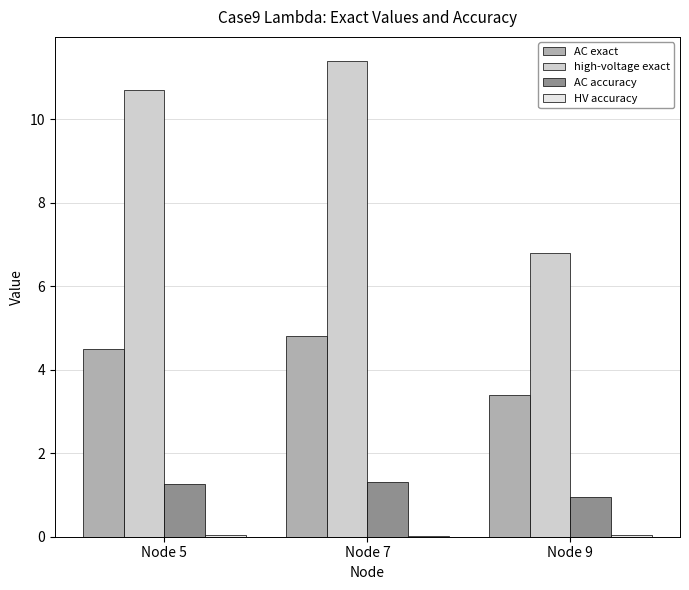

What is the maximum value shown in the chart?

11.4